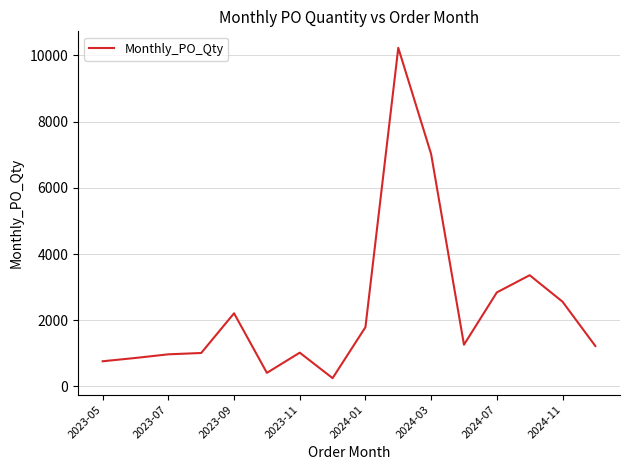

What is the greatest value displayed?

10230